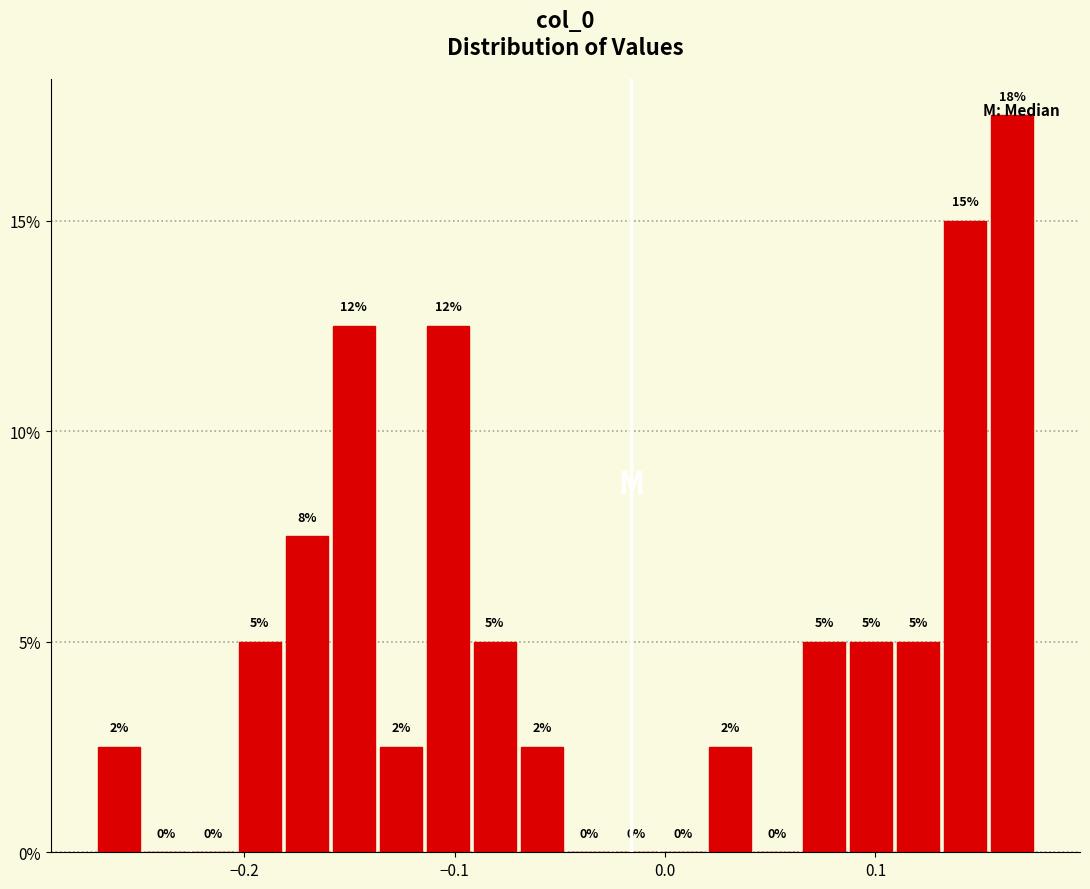

Read against the x-axis, roughly where is the centre of the tallest bar?

0.16